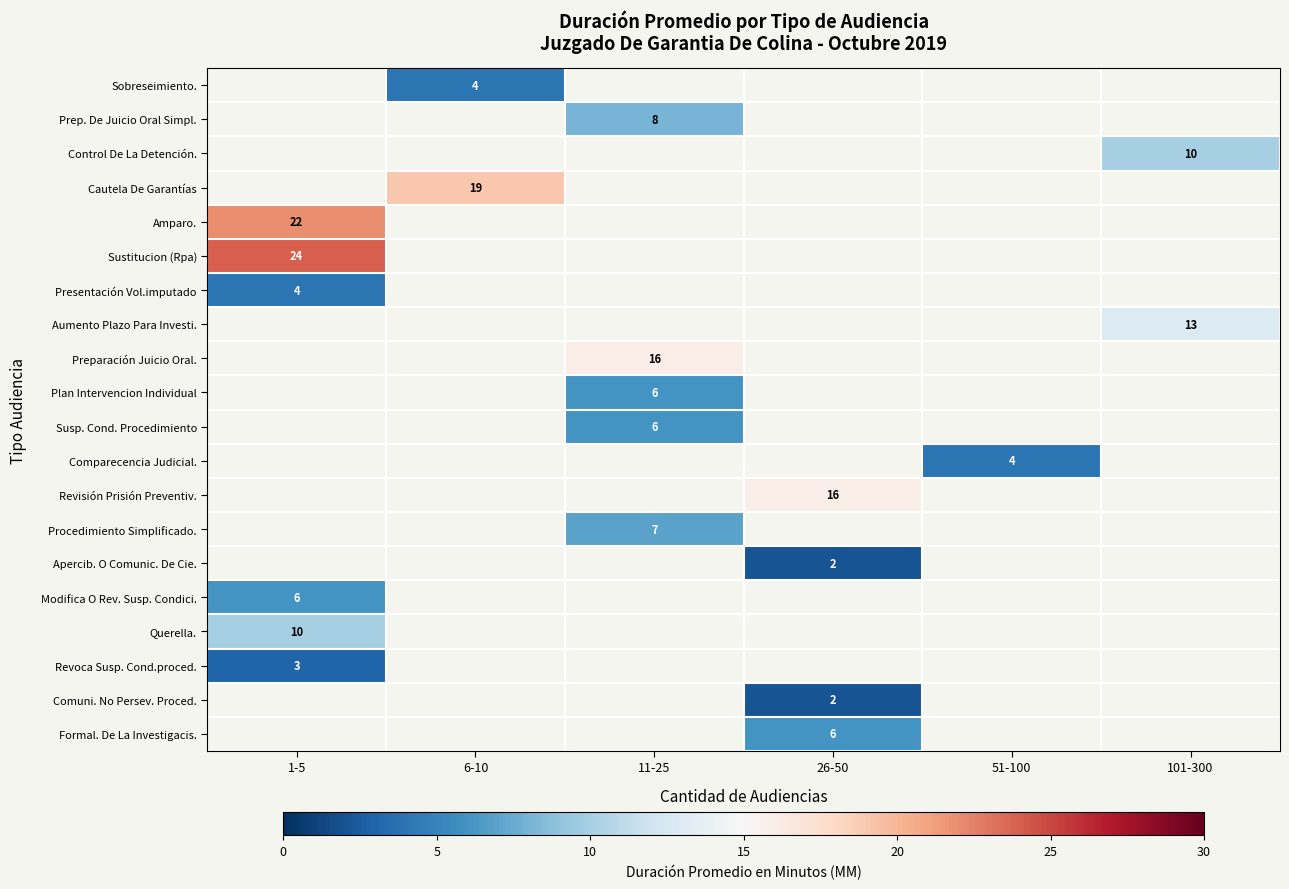

At which category does the chart reach its peak across all series?

1-5